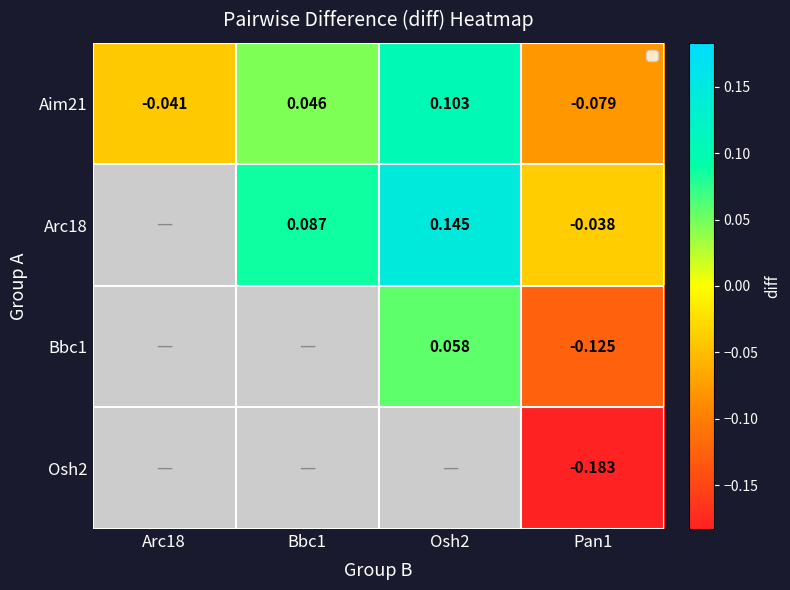

At how many categories does at least one series exceed 0?

2